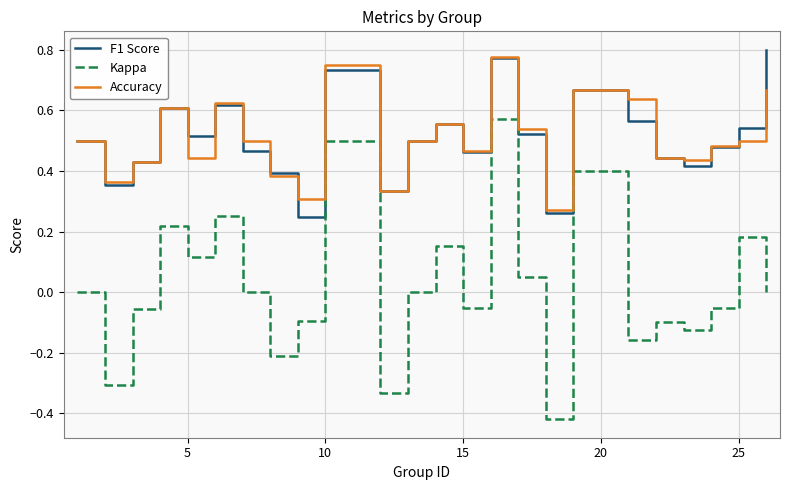

Which series has the largest range (max minus min)?

Kappa